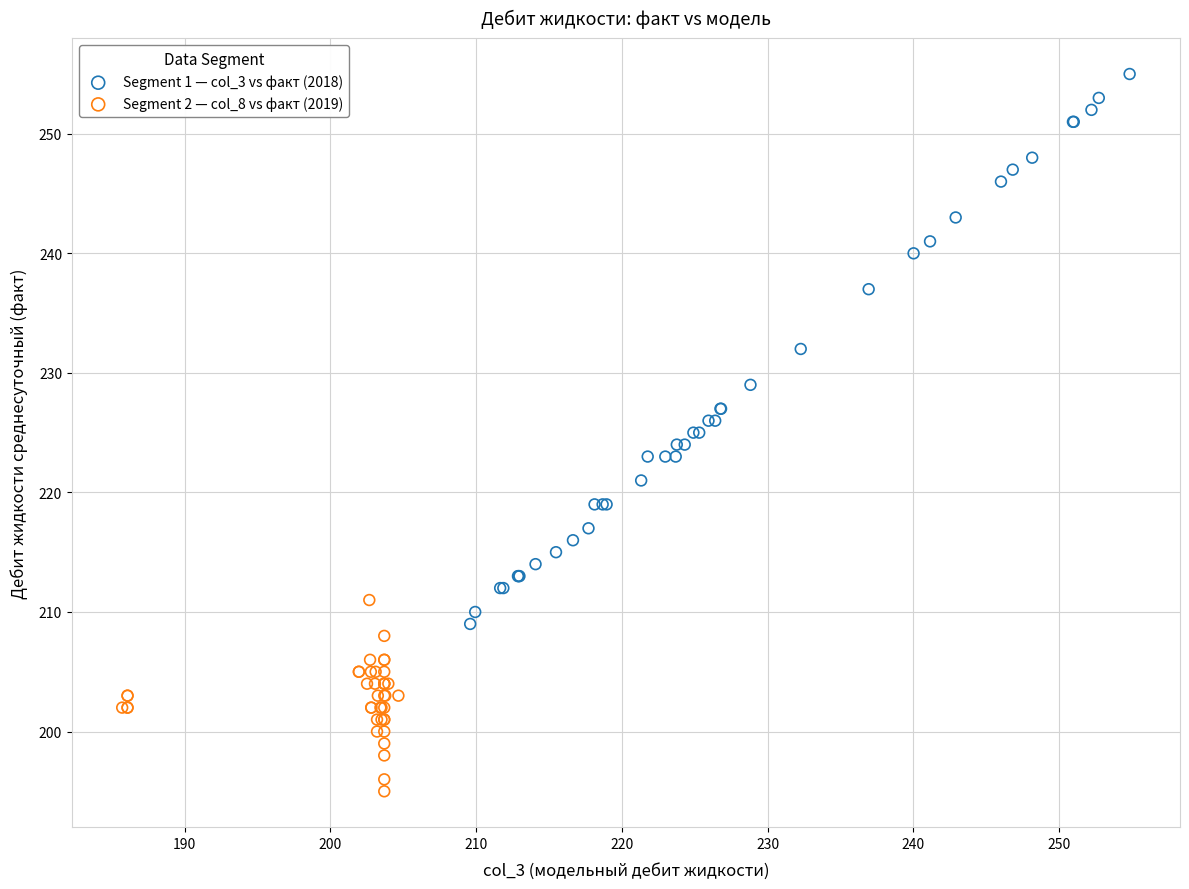

What are all the series names shown in the legend?

Segment 1 — col_3 vs факт (2018), Segment 2 — col_8 vs факт (2019)